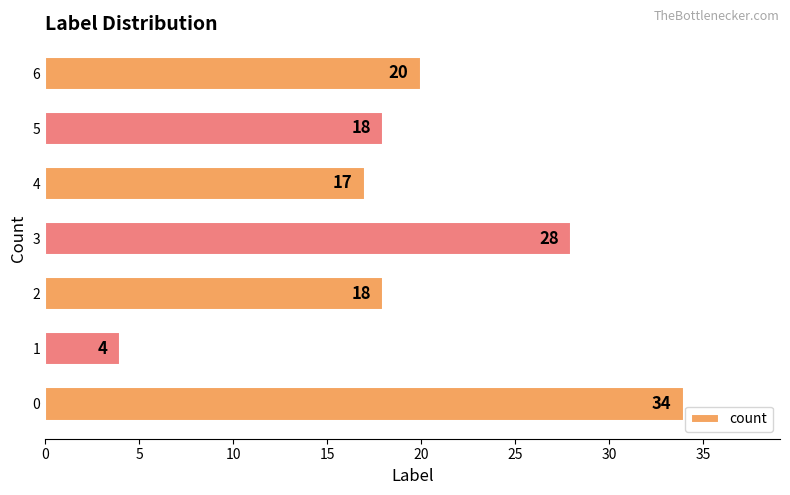

The value at 5 is 29. True or false?

False